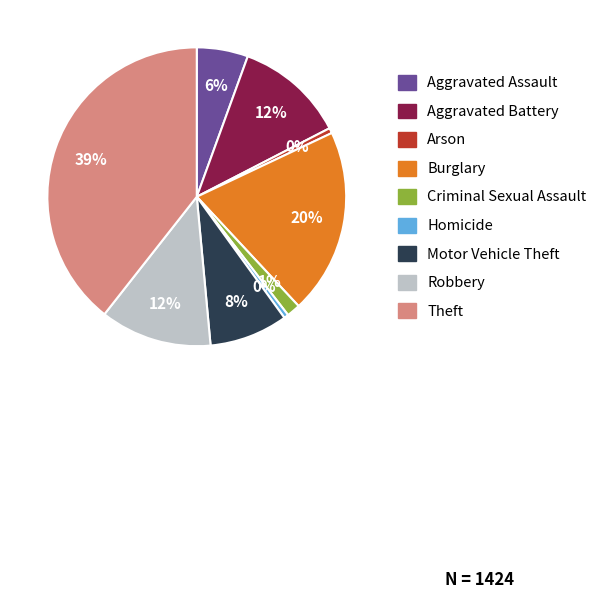

Combined, do Arson and Homicide account for over 50%?

No